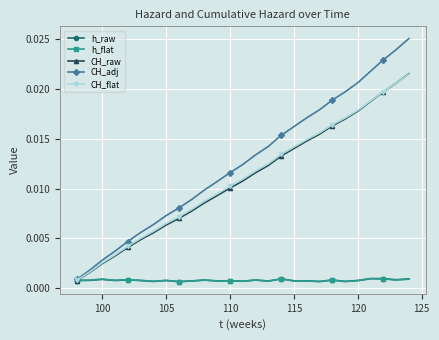

True or false: h_flat has more than 1 points higher than both neighbors.

True